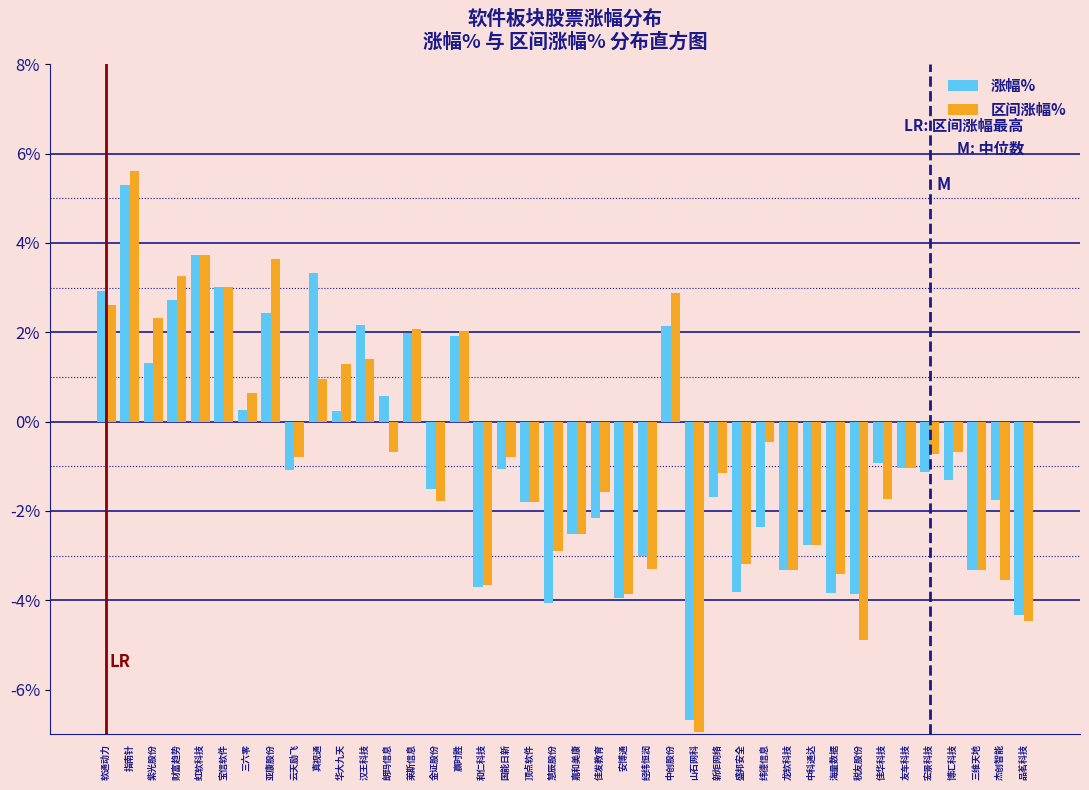

What is the difference between the maximum and minimum values in the 区间涨幅% series?

12.5